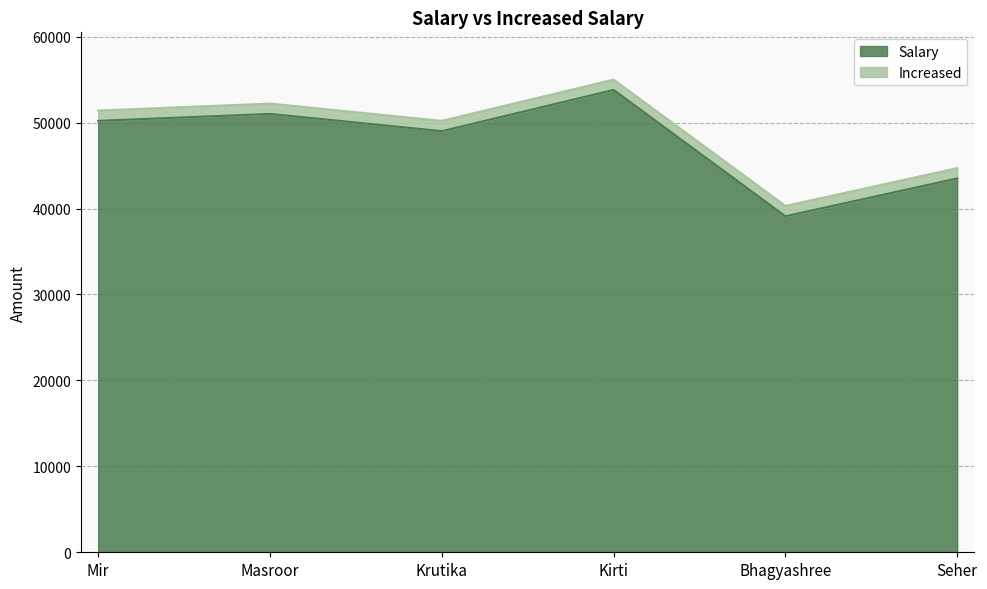

What is the difference between the Increased values at Masroor and Seher?

7510